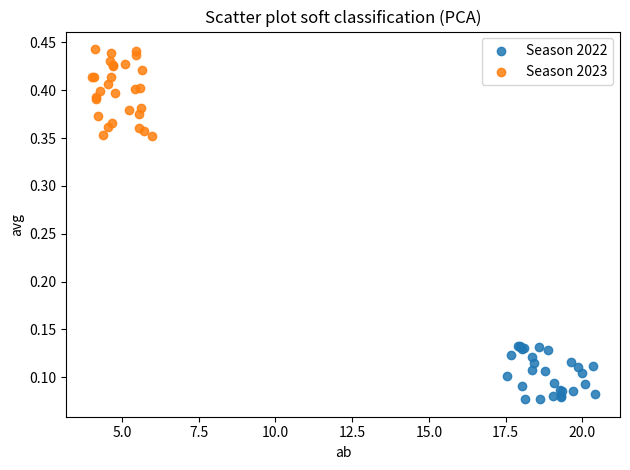

Which series has the largest Y range (max minus min)?

Season 2023